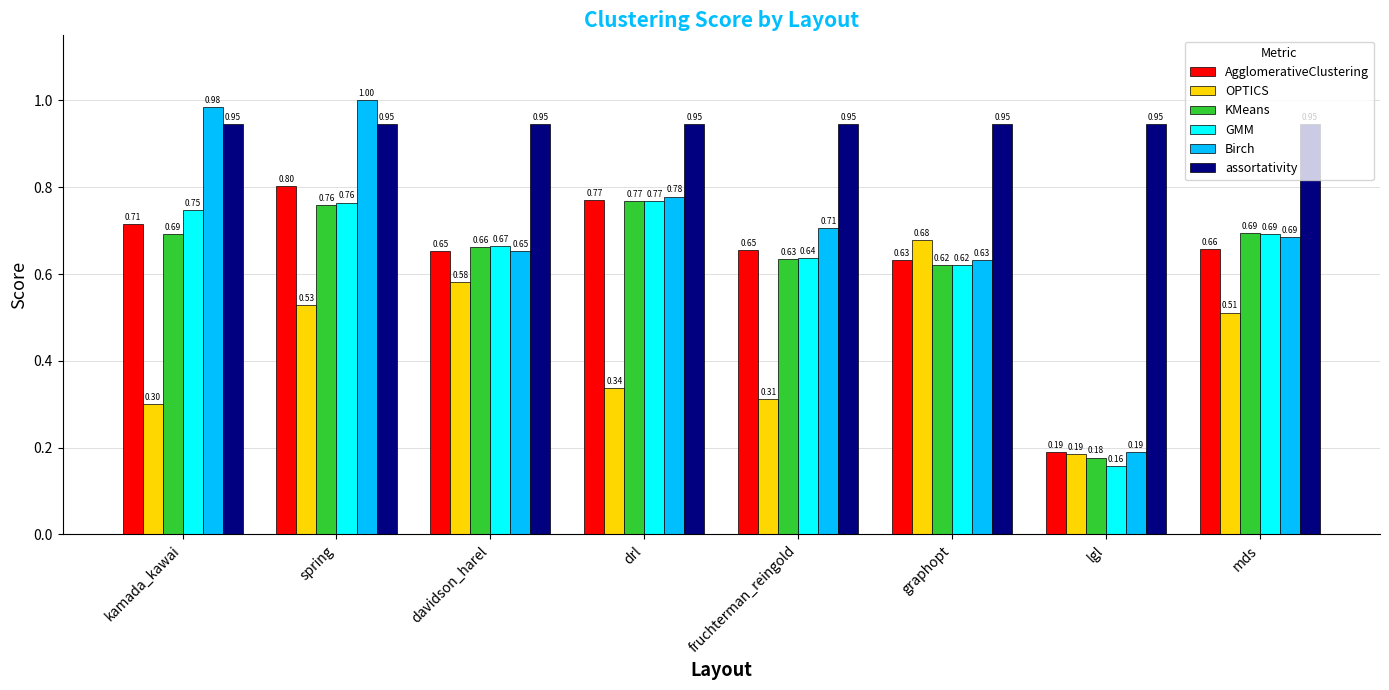

At which label is GMM closest to 0?

lgl